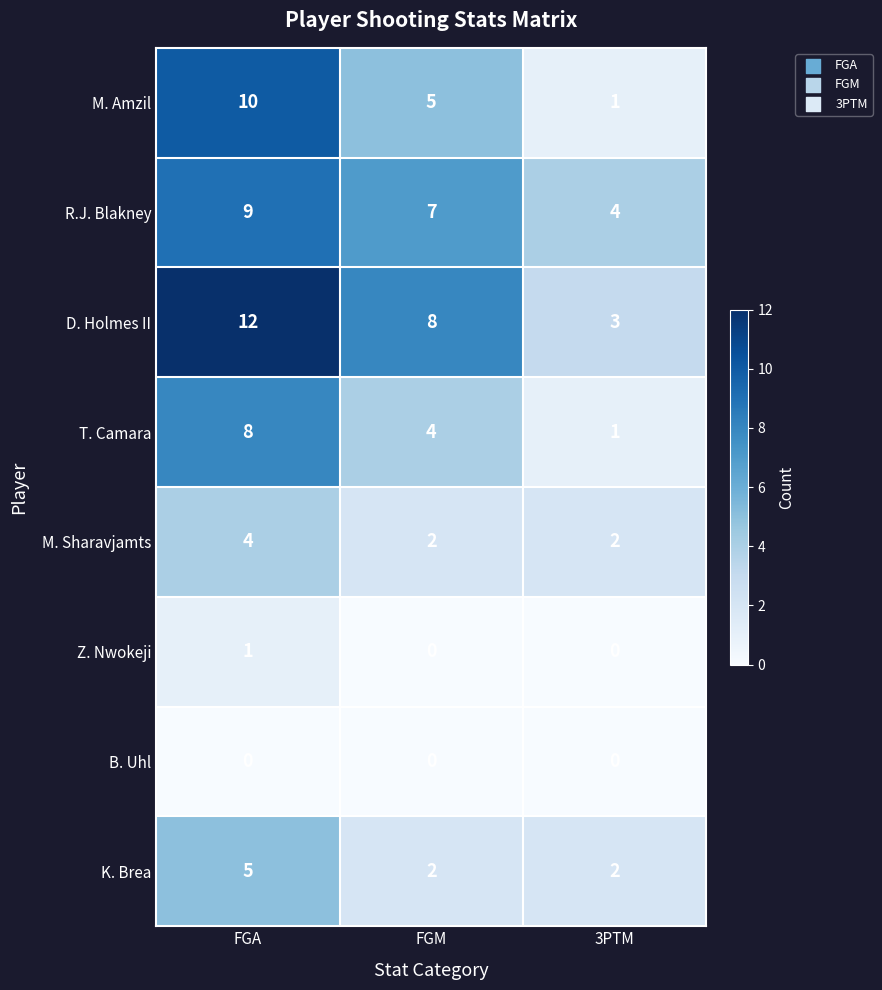

List the labels in order of T. Camara value, smallest first.

3PTM, FGM, FGA